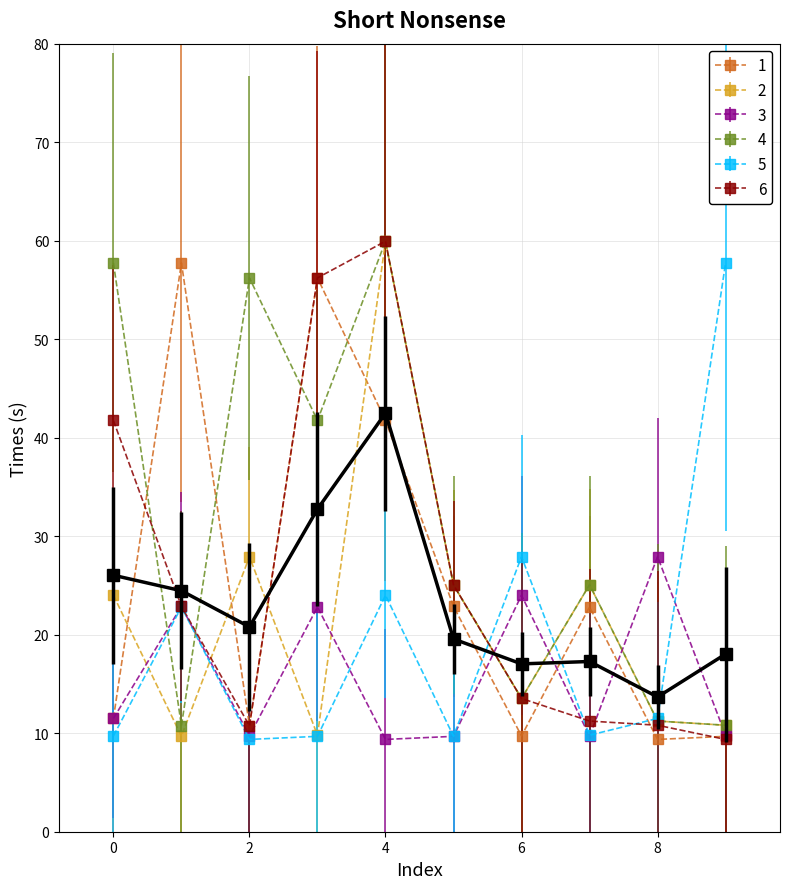

What is the maximum value shown in the chart?

59.9